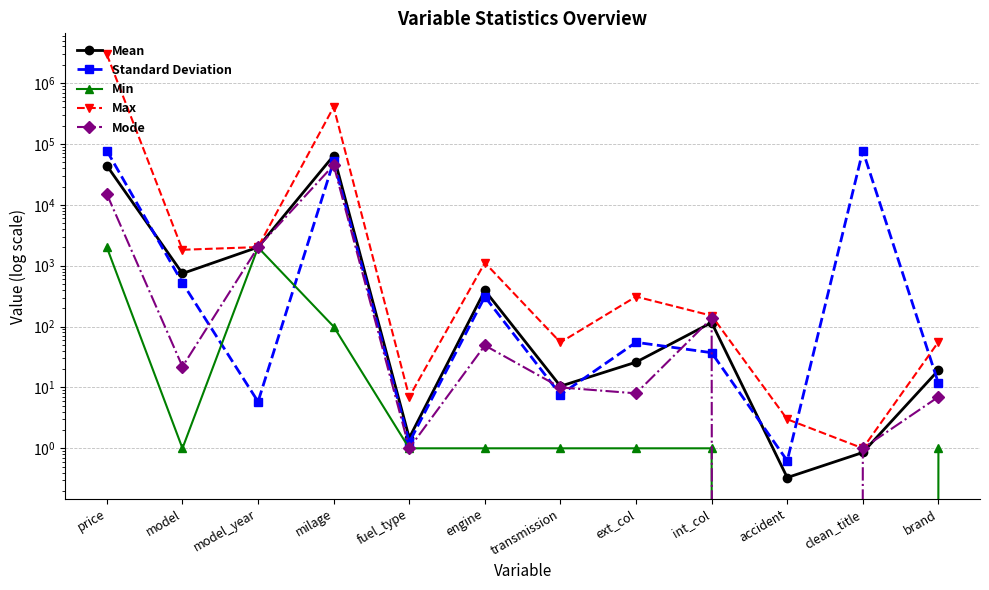

The Mean series shows 91.9 at engine. True or false?

False